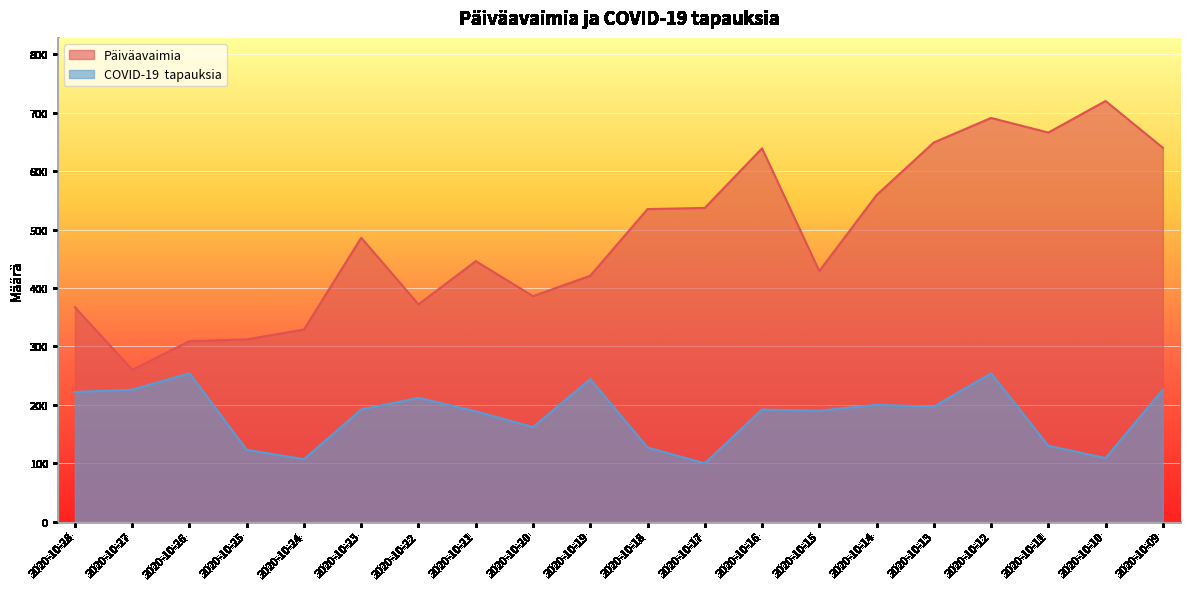

At which label does COVID-19  tapauksia reach its peak?

2020-10-26